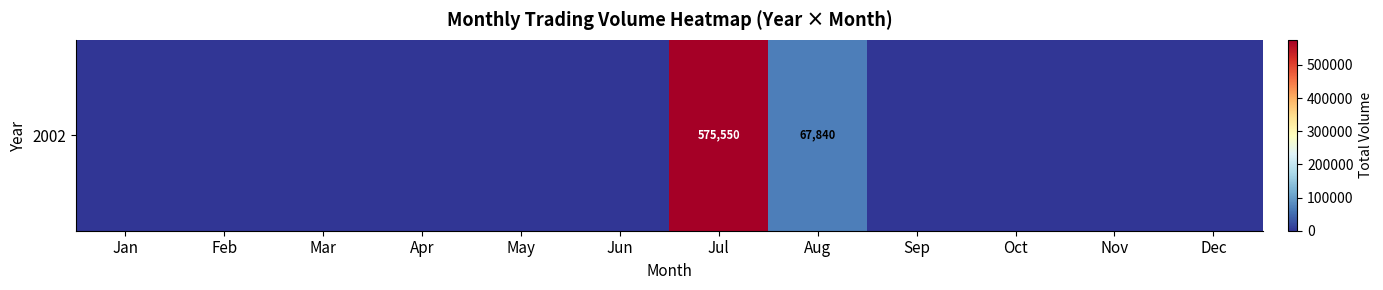

Which category has the lowest value across all series?

Jan